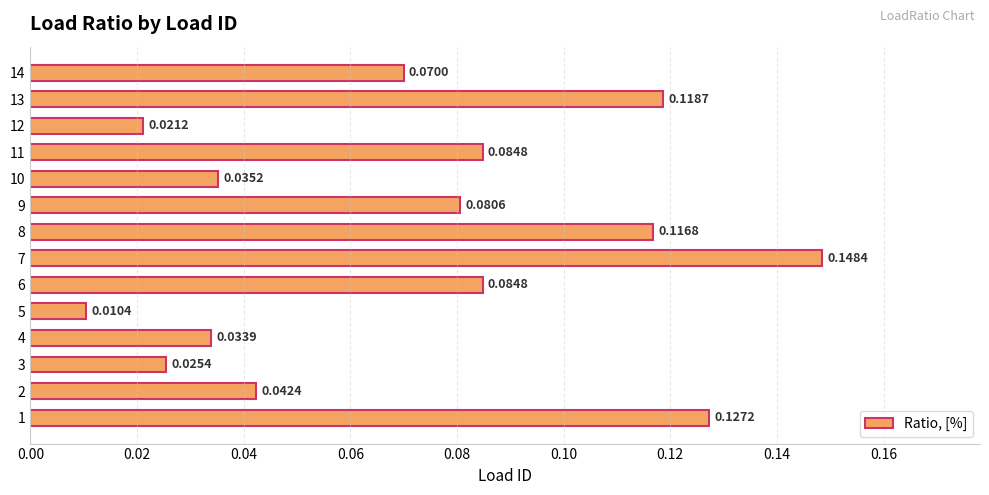

What is the sum of all values?

1.0